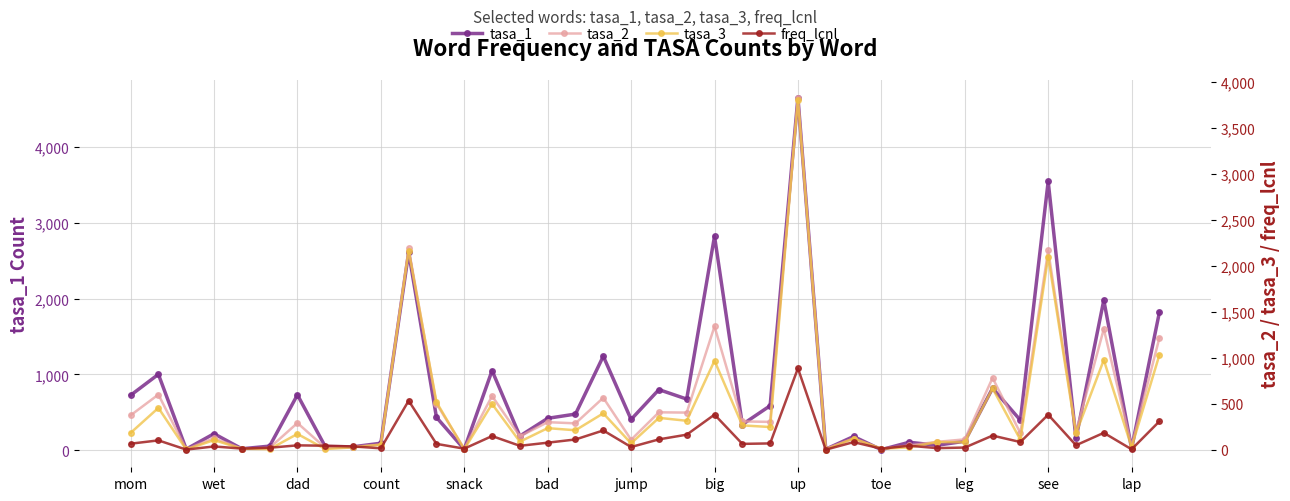

What is the difference between the maximum and second lowest values in the freq_lcnl series?

883